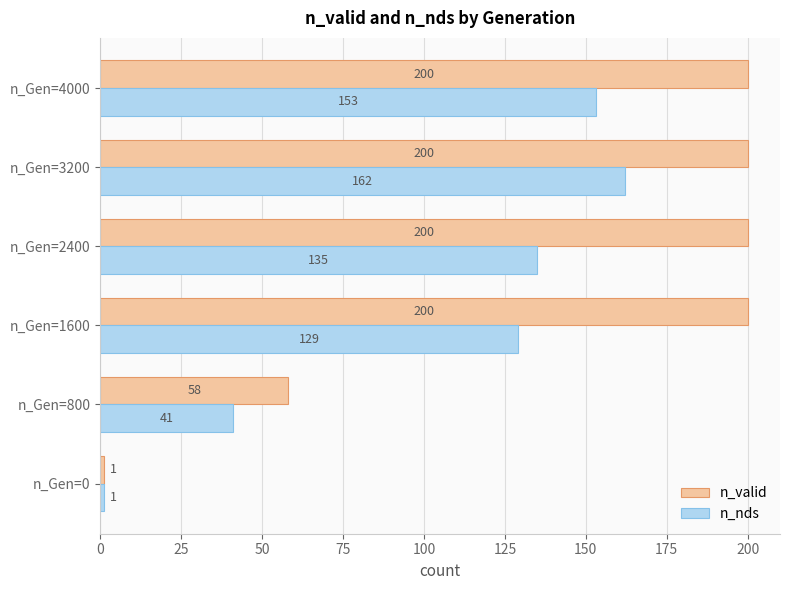

What is the smallest value displayed?

1